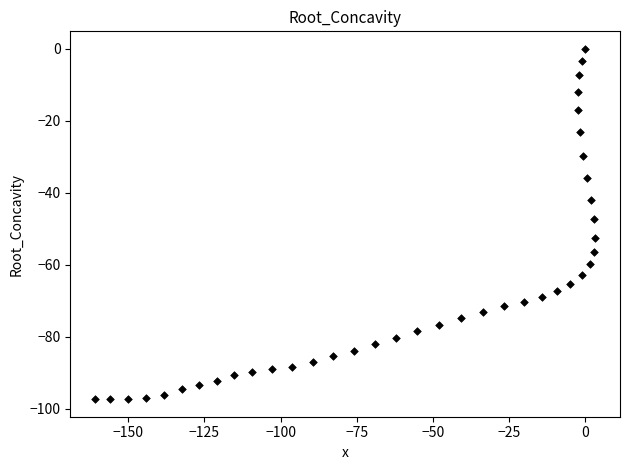

What is the range of X values (max minus min)?

164.0